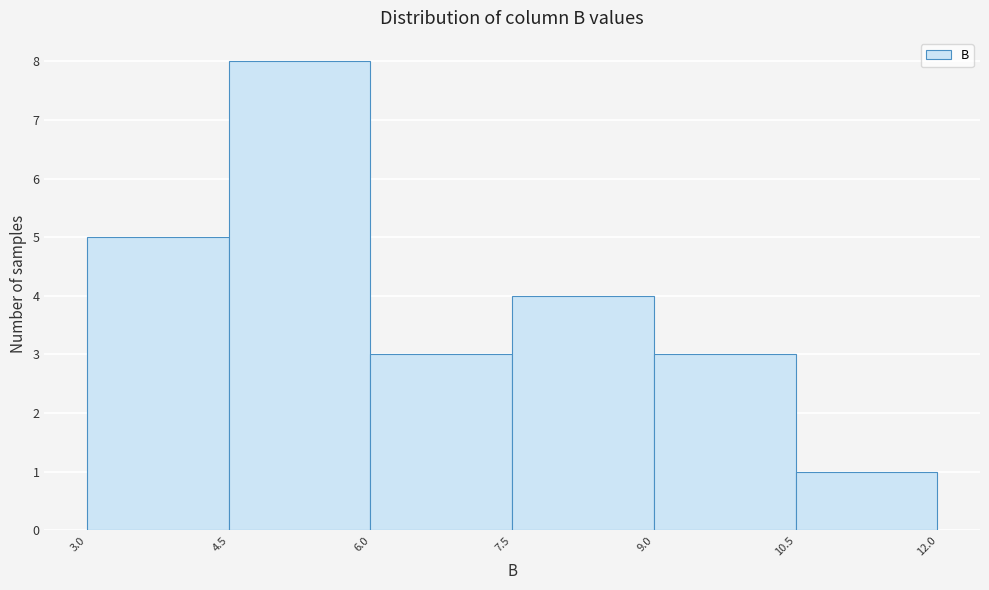

Over which range of the x-axis is the bar tallest?

4.5 to 6.0